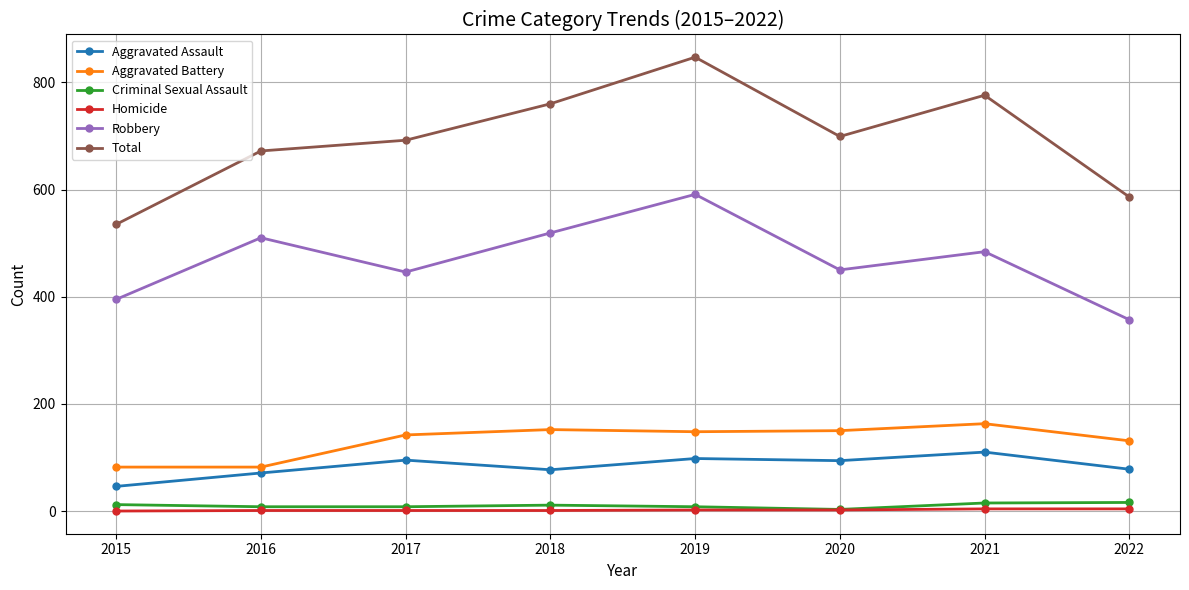

Which series has the largest total across all categories?

Total